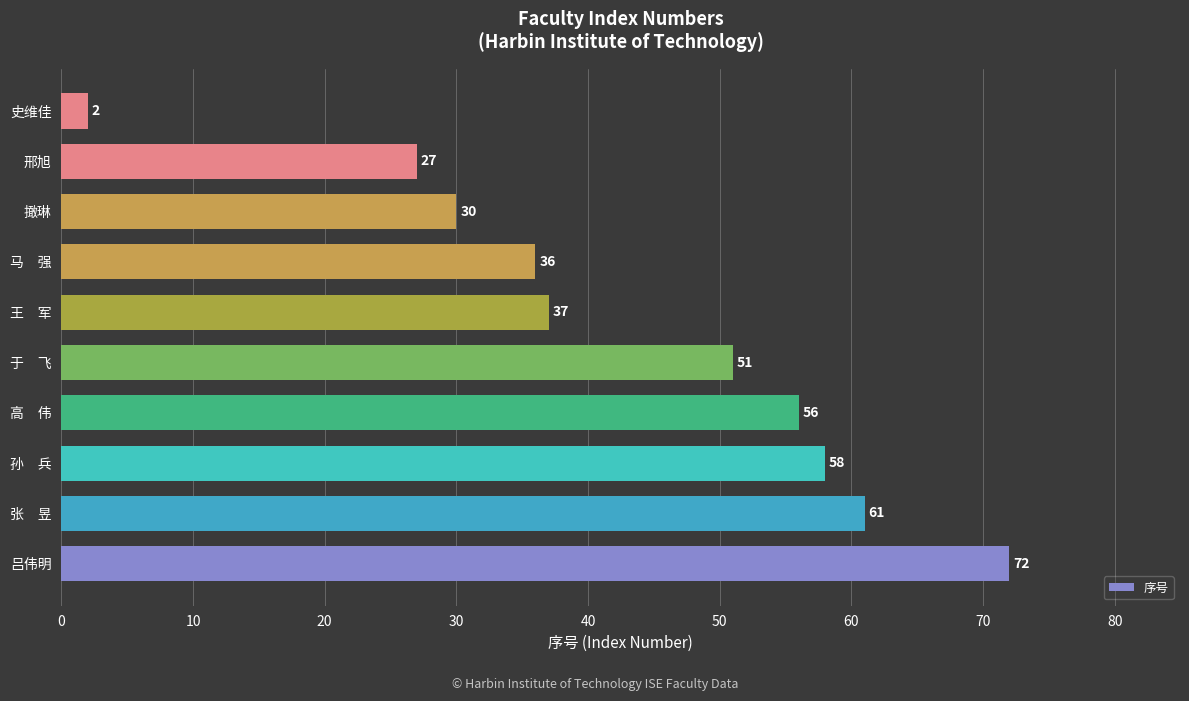

Are the bars horizontal?

Yes